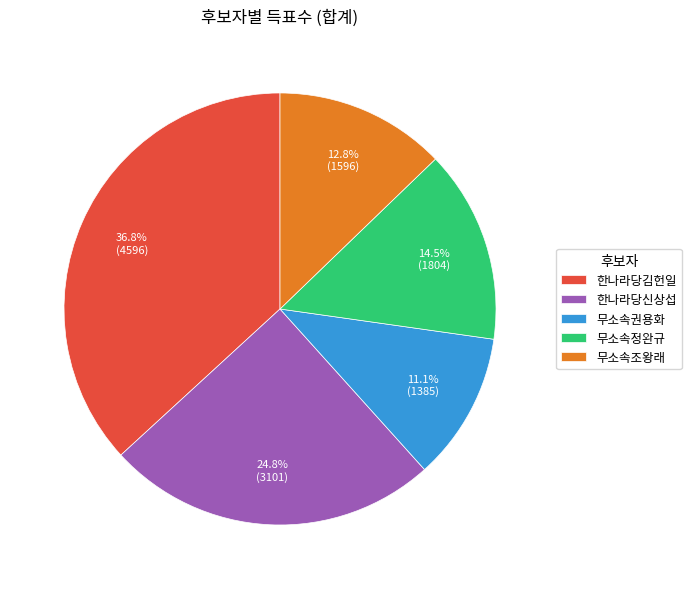

Do 무소속정완규 and 한나라당김헌일 together represent more than half of the pie?

Yes